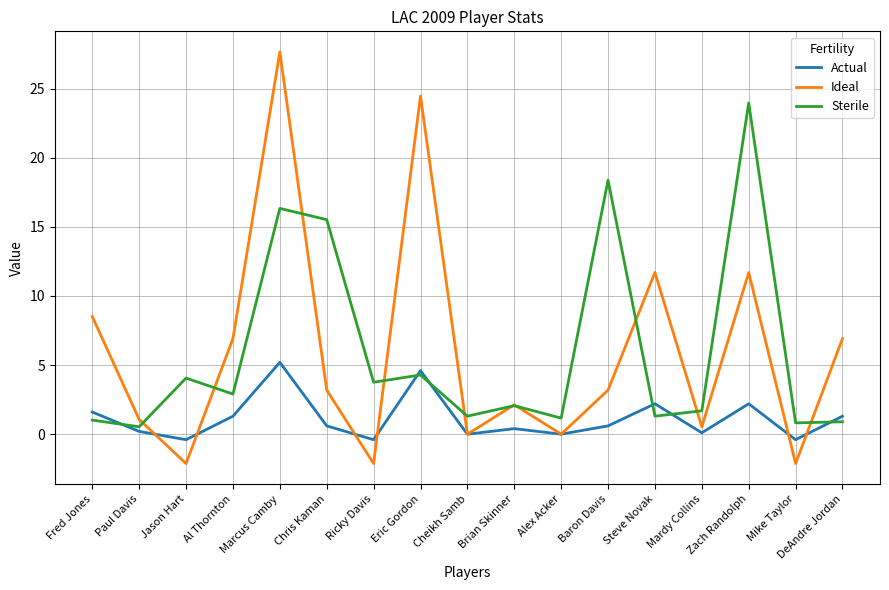

What is the average value of the Sterile series?

5.9